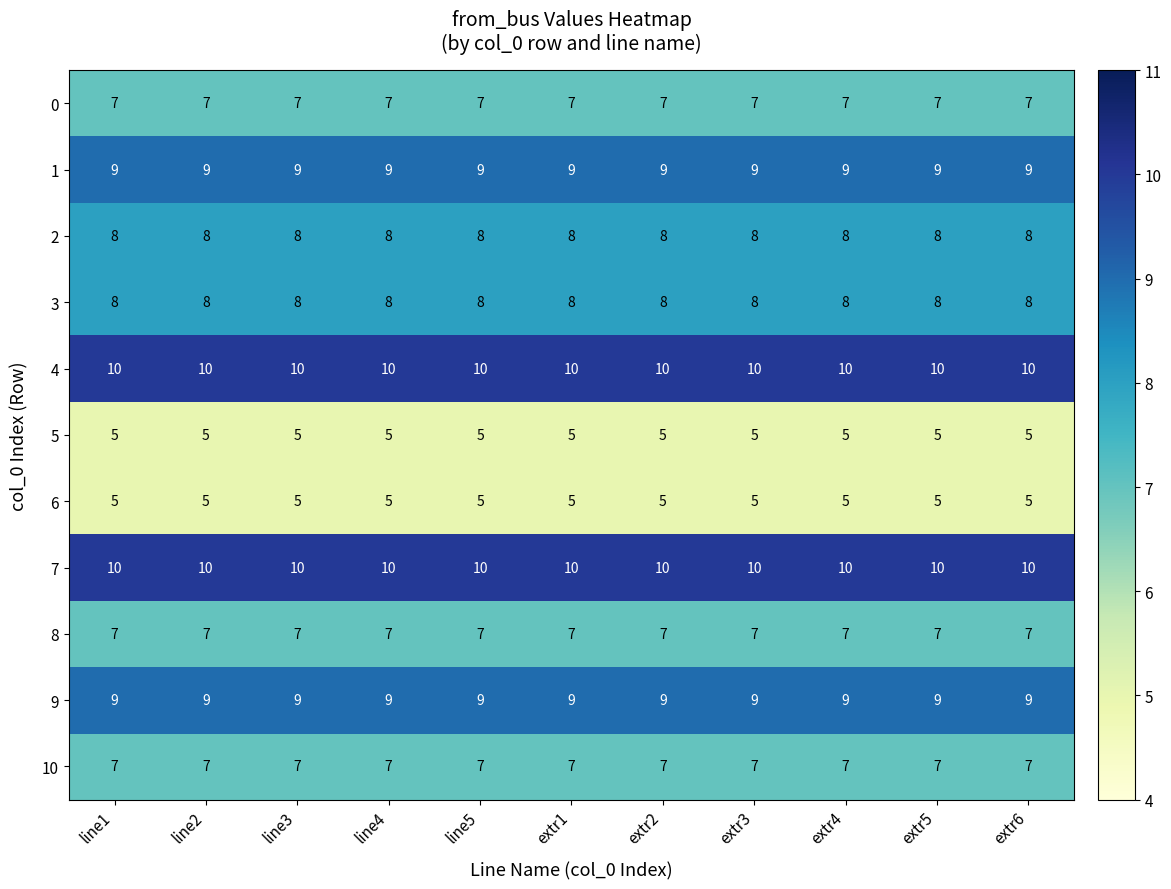

The value of 9 at line3 is 9. True or false?

True